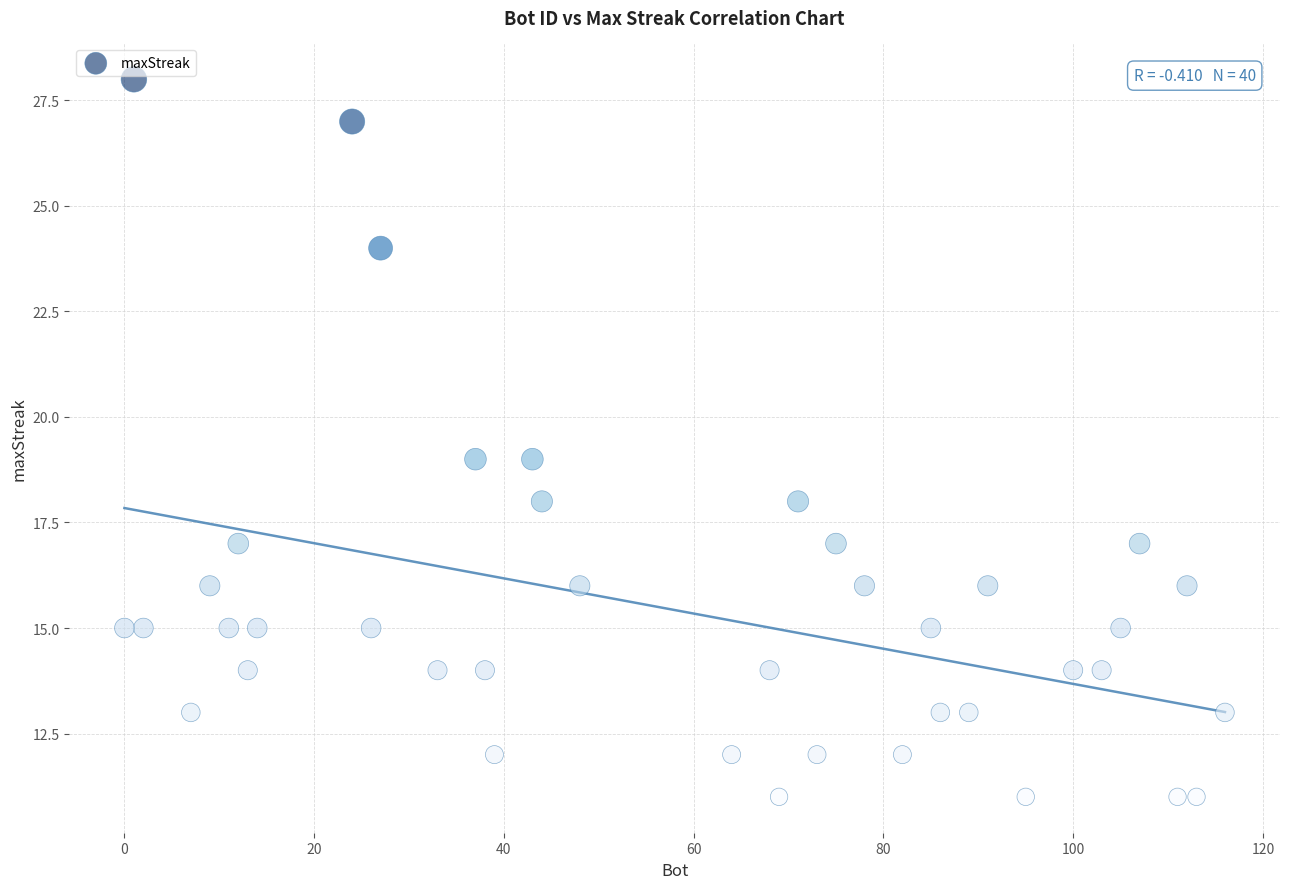

What is the range of X values (max minus min)?

116